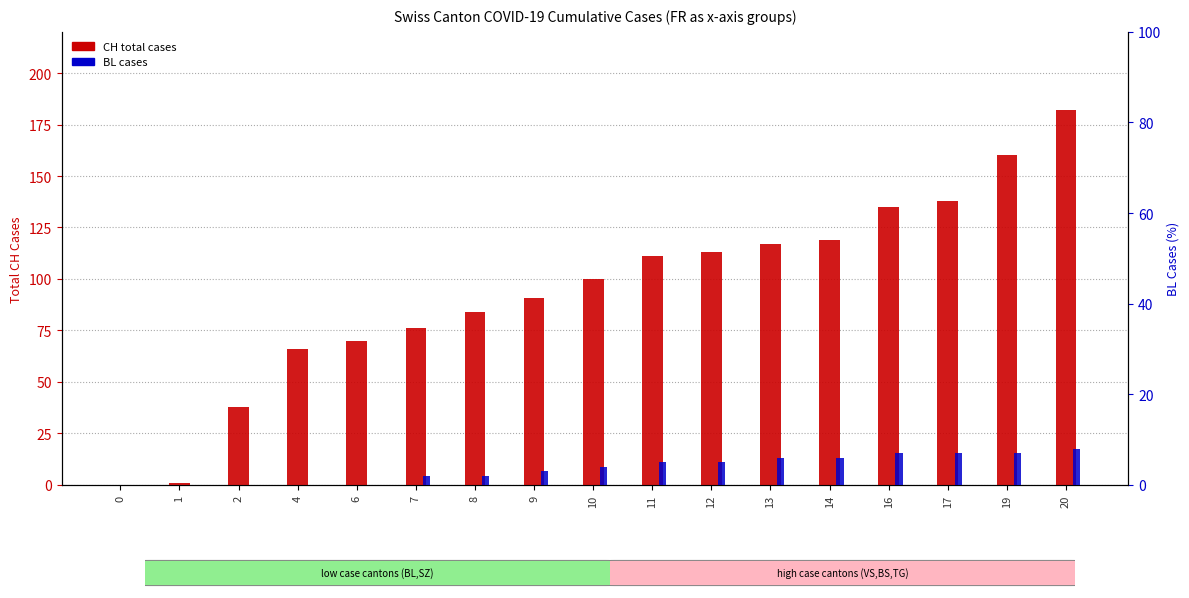

What is the total value across all series at 11?

116